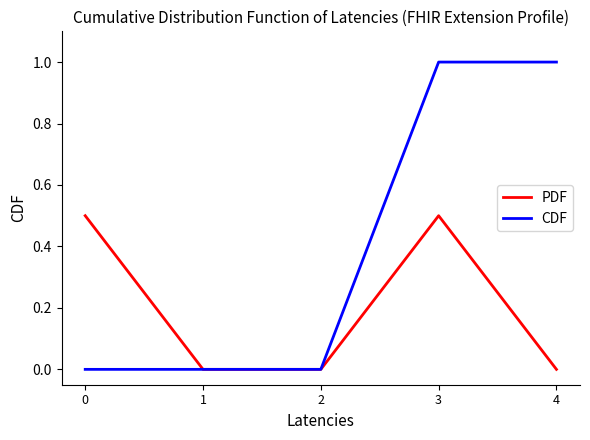

List the series in order of their overall mean, highest first.

CDF, PDF